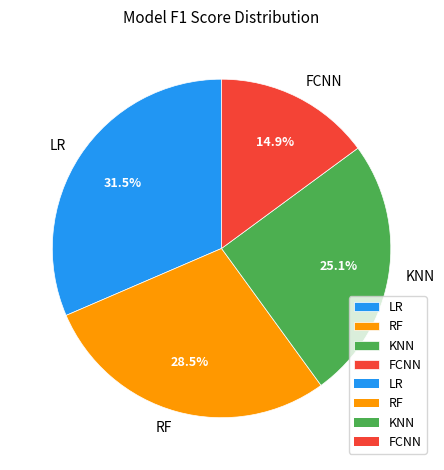

Does KNN account for over 50% of the chart?

No